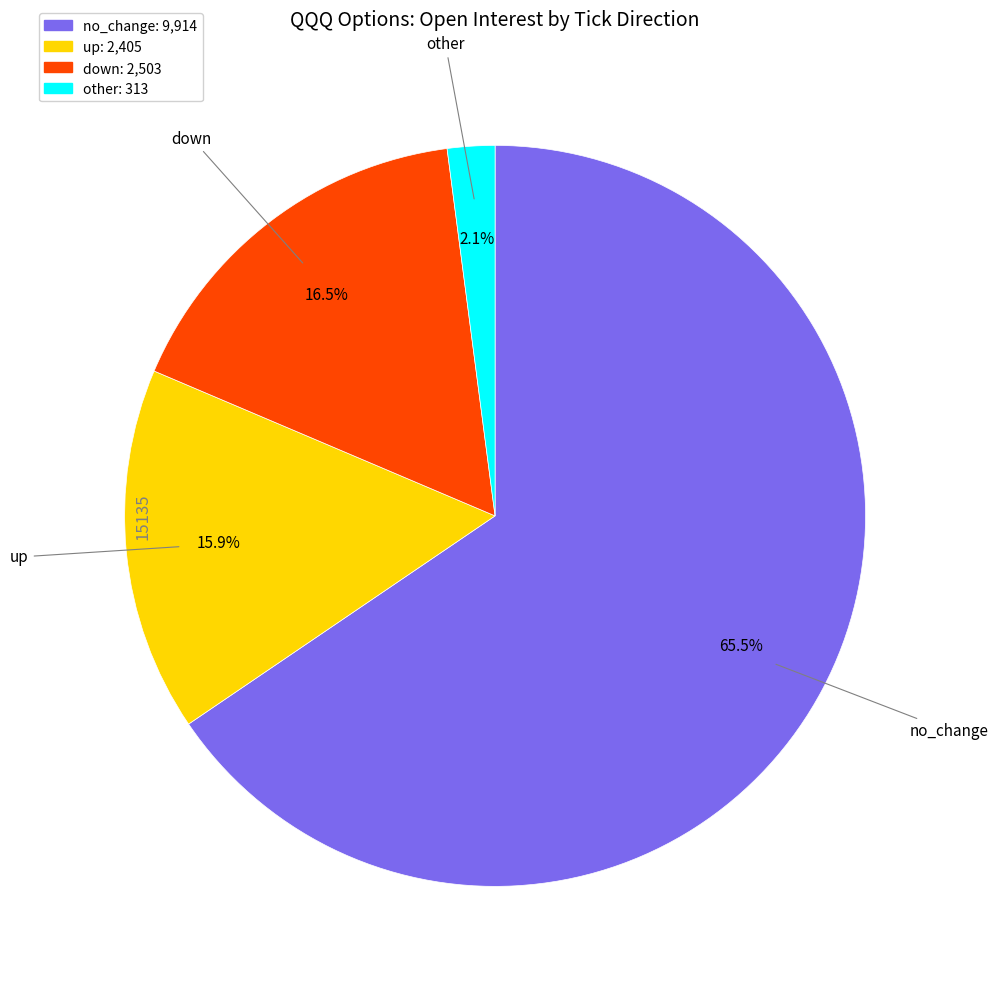

Does no_change represent more than half of the total?

Yes